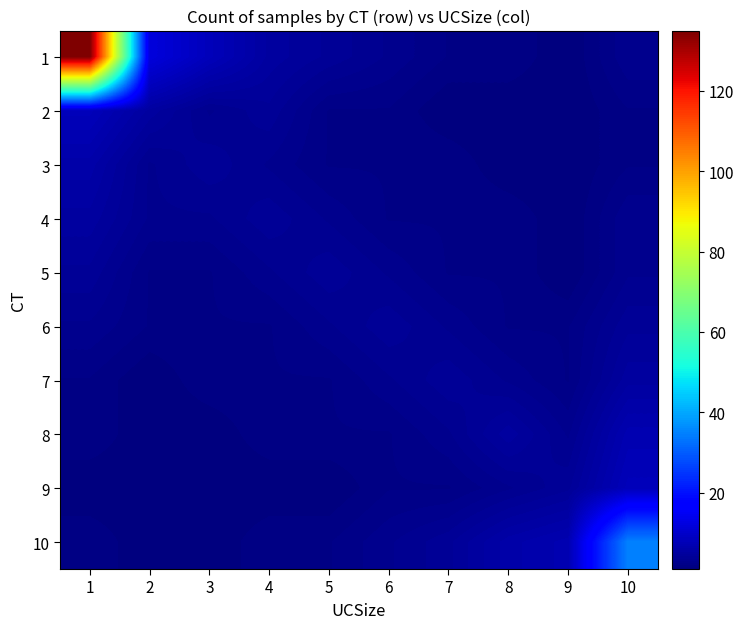

What is the spread (max minus min) of values at 8?

5